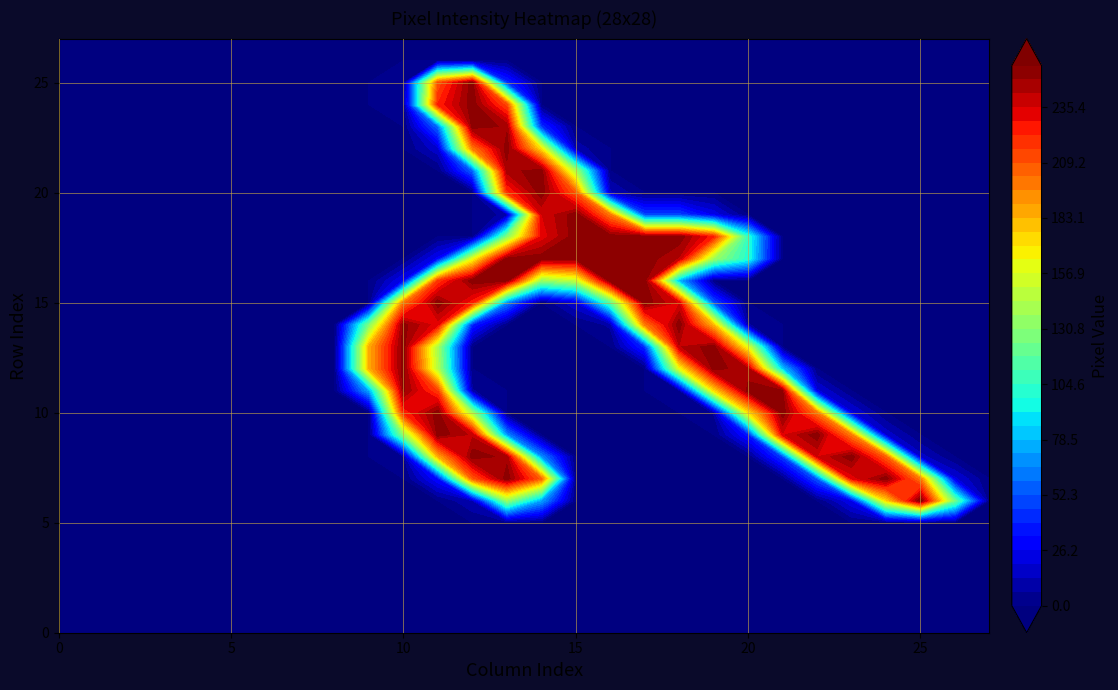

The value of row3 at 11 is 0. True or false?

True